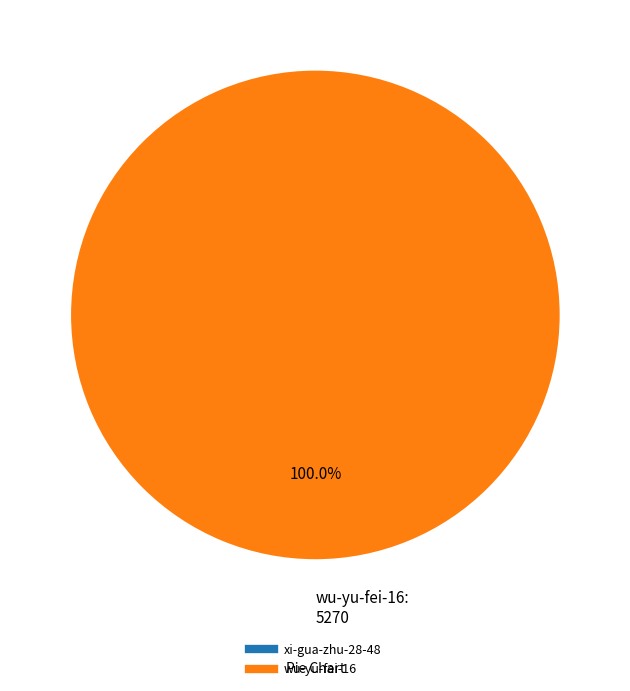

The wu-yu-fei-16 slice represents 99% of the pie. True or false?

False